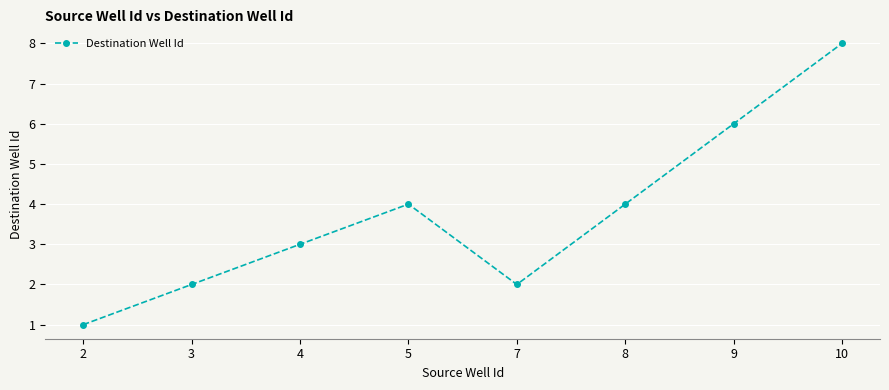

Where is the first local maximum?

5